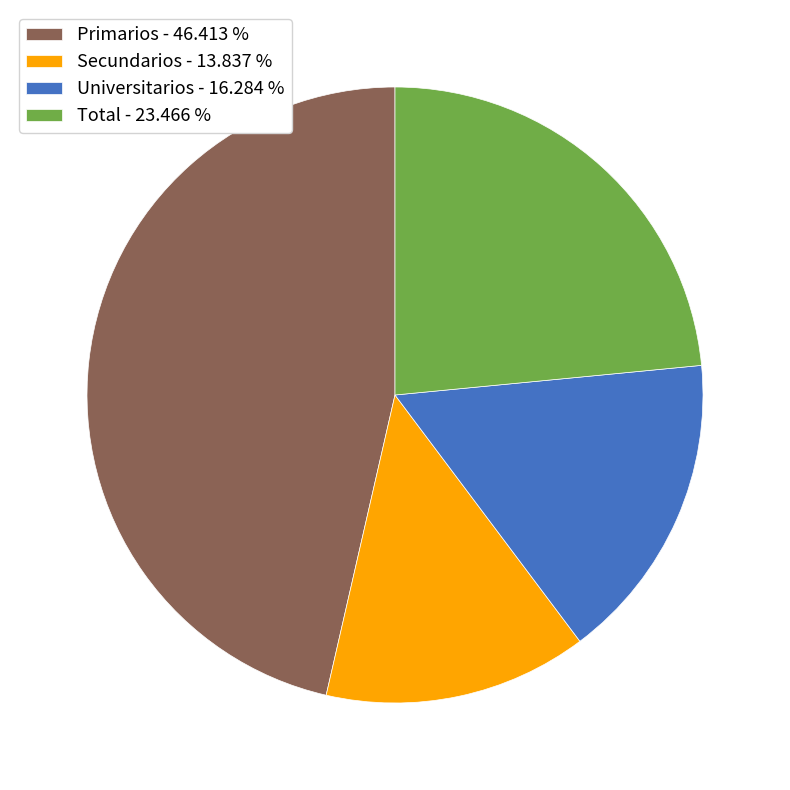

Count the number of slices in the pie.

4